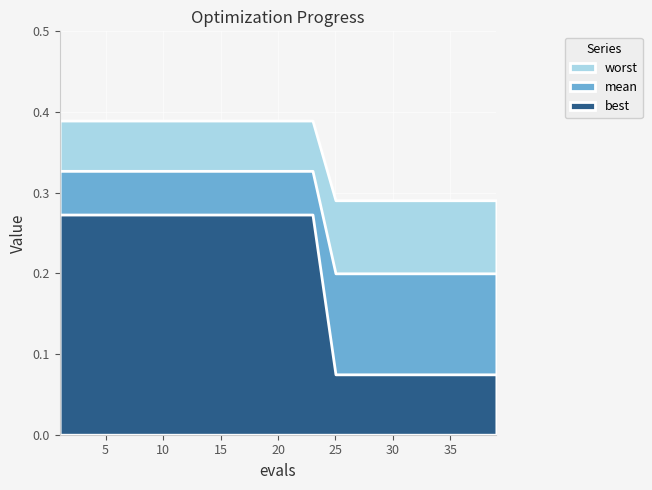

Between 7 and 35, which is larger?

7